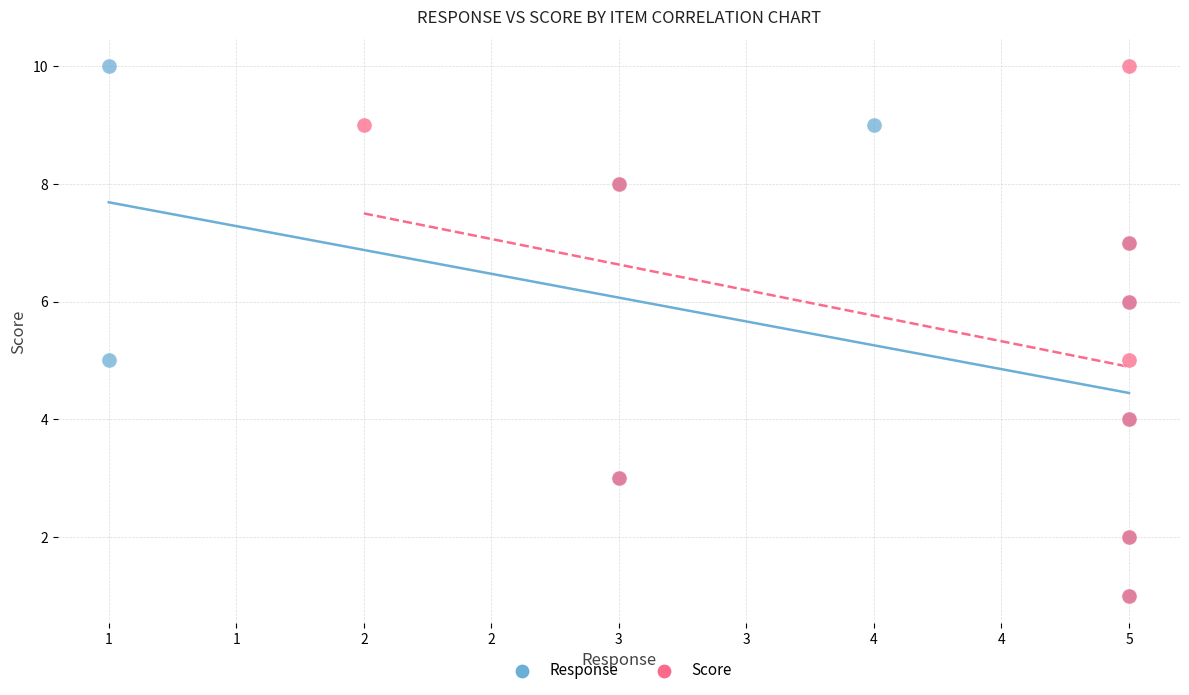

What are all the series names shown in the legend?

Response, Score